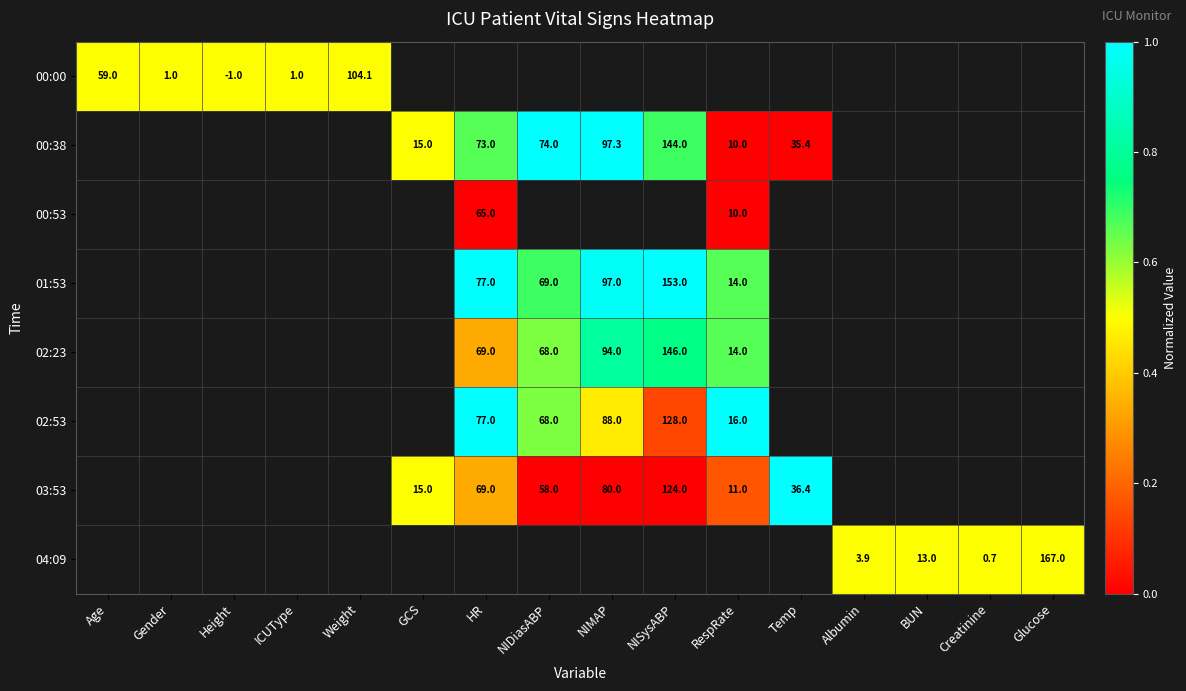

The value of 02:53 at NIDiasABP is 68.0. True or false?

True